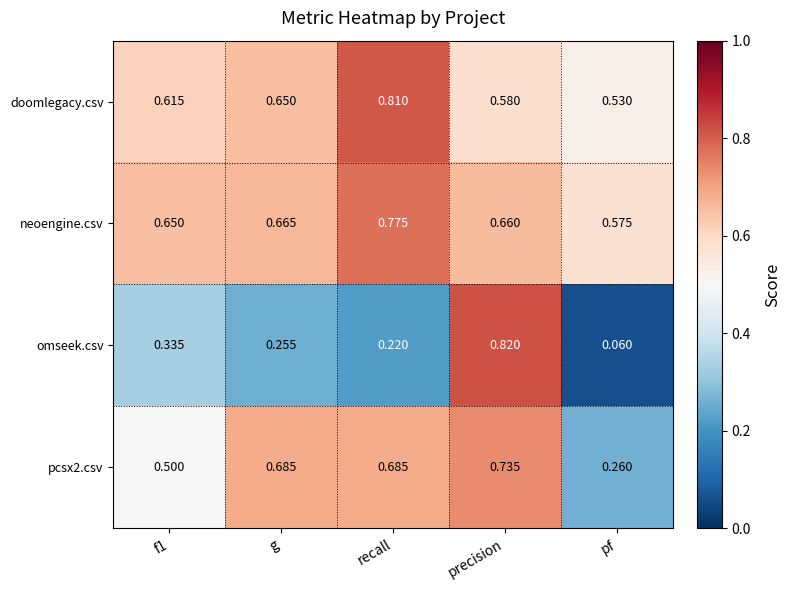

Which category has the highest value in the pcsx2.csv series?

precision